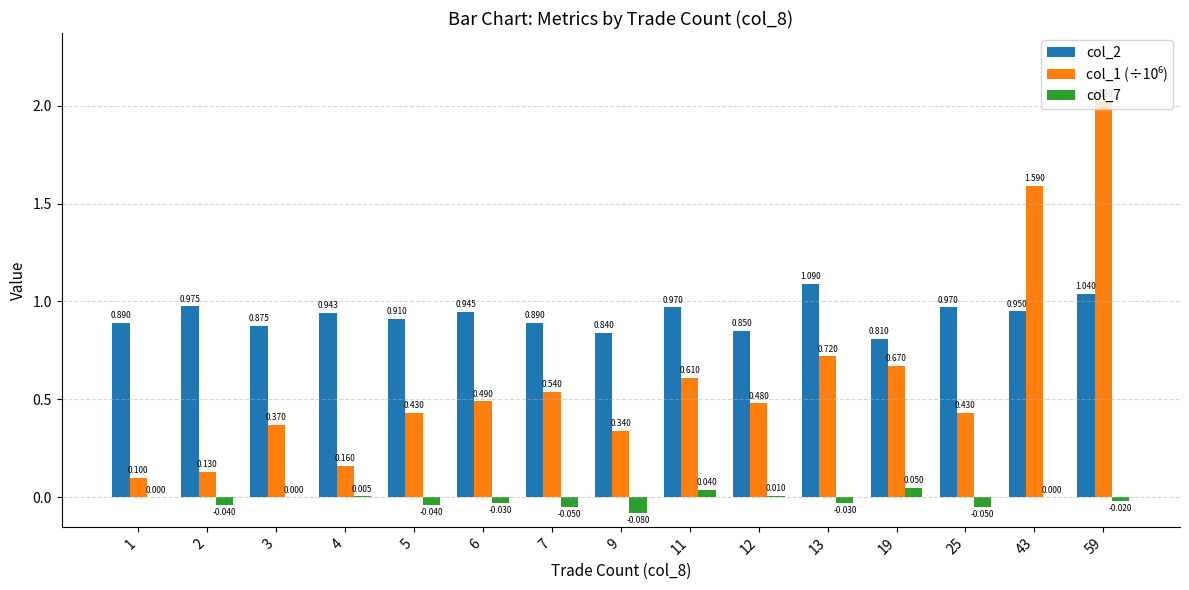

At which category is the sum across all series the highest?

59